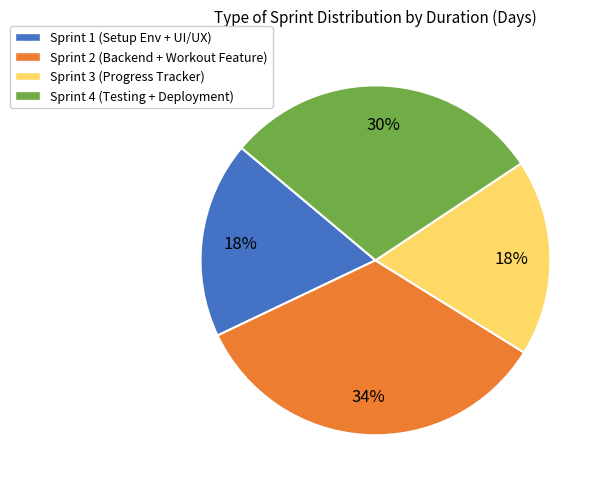

Is the sum of Sprint 3 (Progress Tracker) and Sprint 2 (Backend + Workout Feature) greater than half?

Yes